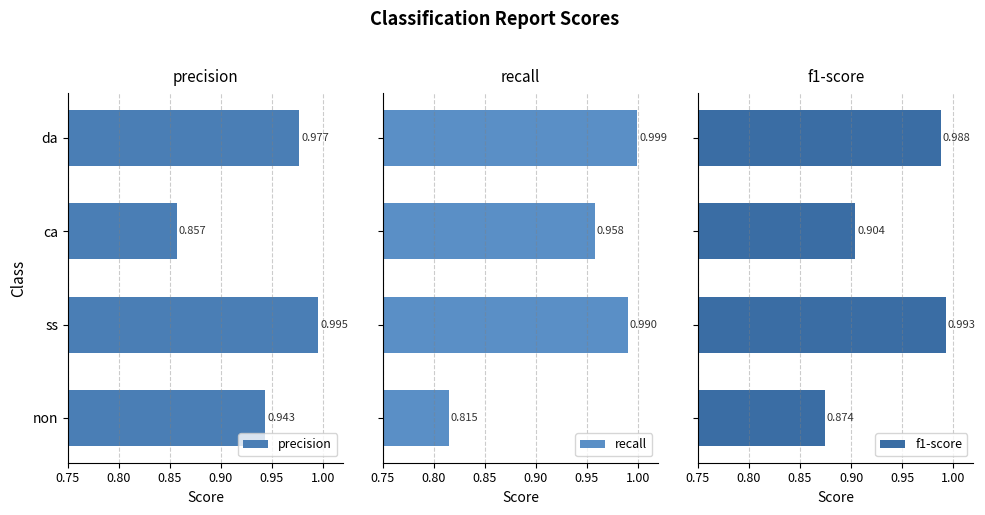

Rank the series by their average value, from lowest to highest.

f1-score, recall, precision